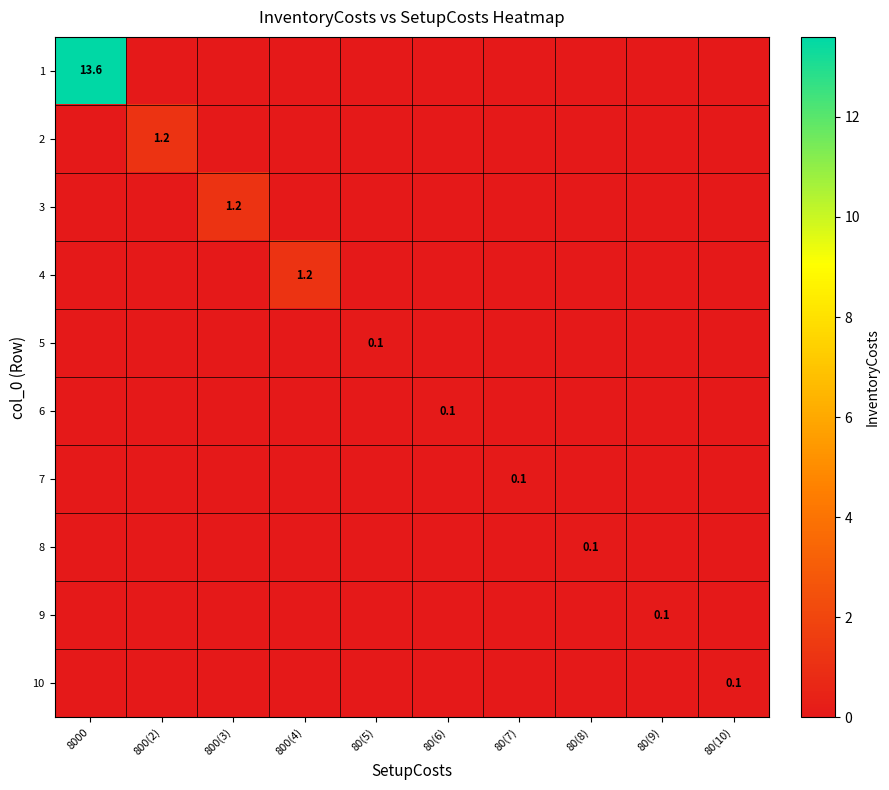

Which category has the highest value across all series?

8000